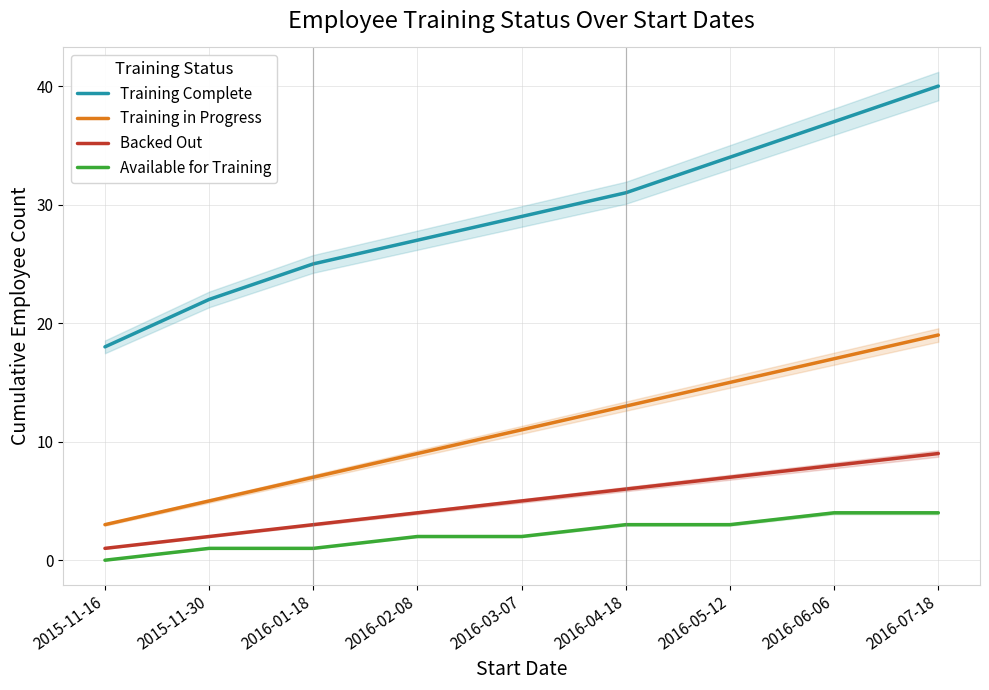

What is the label of the 5th point from the right?

2016-03-07